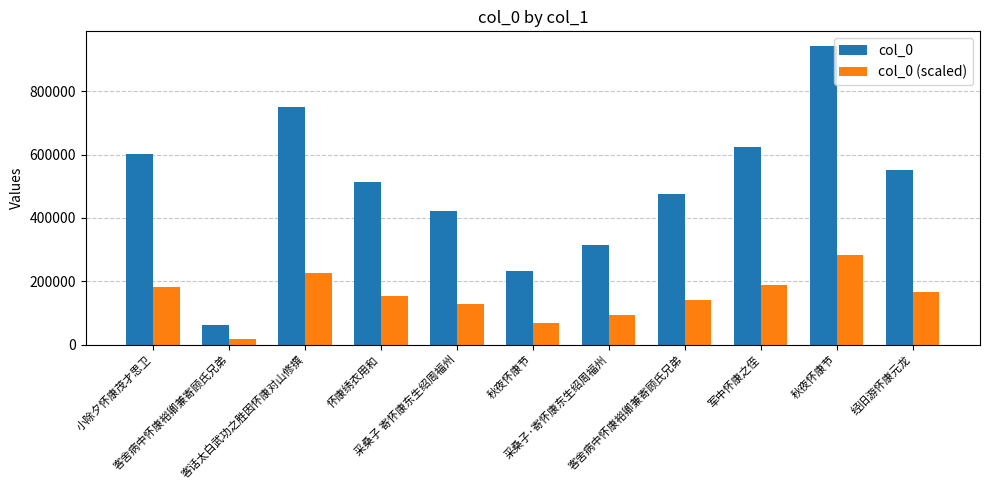

How many categories are shown in the chart?

11